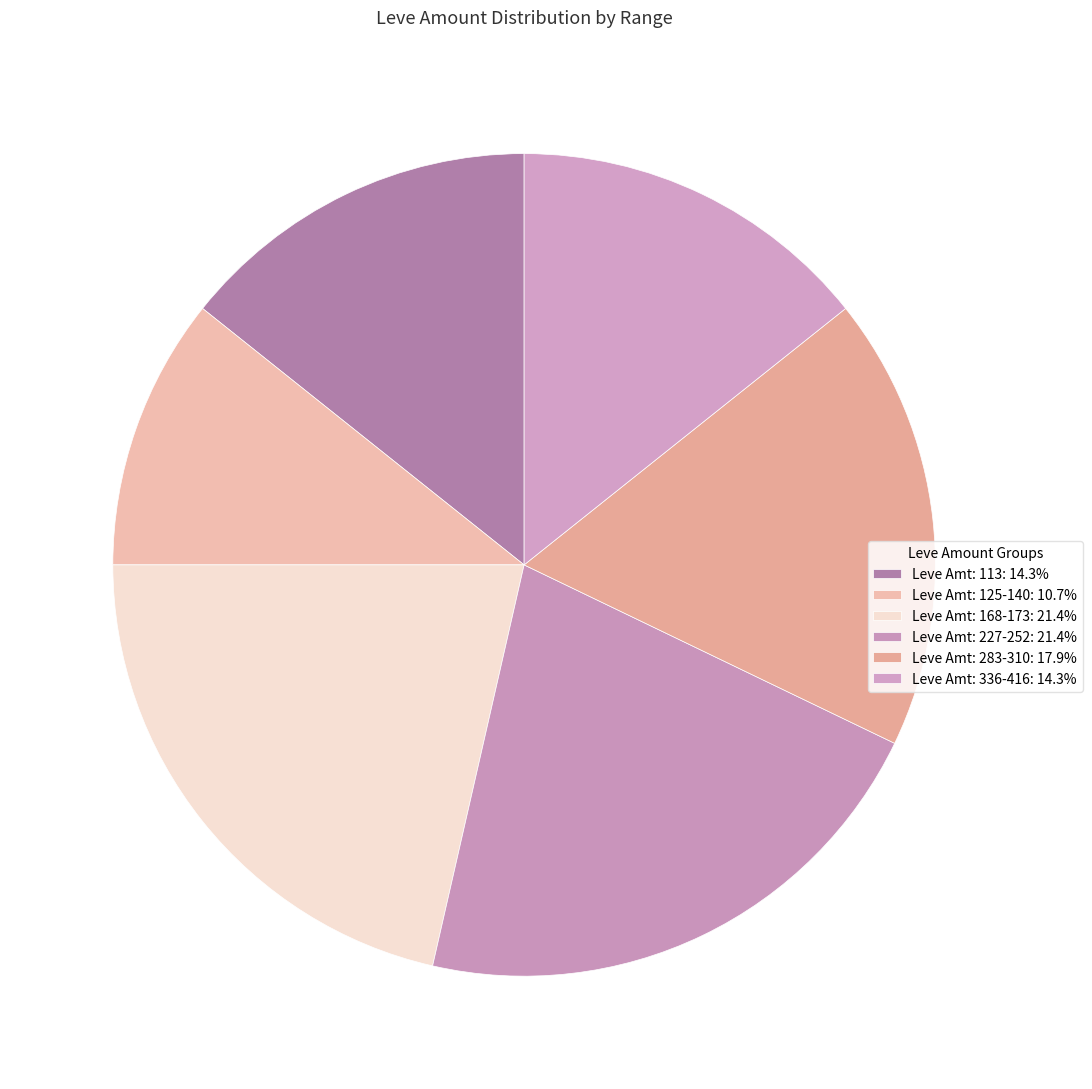

Does any single category account for the majority?

No